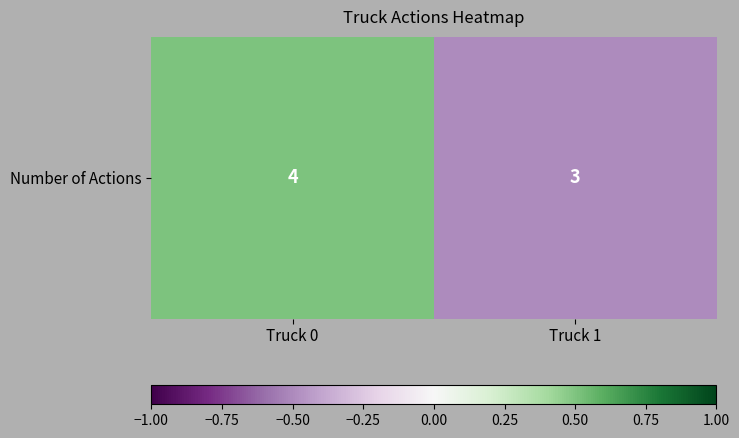

At which category does the chart reach its minimum across all series?

Truck 1